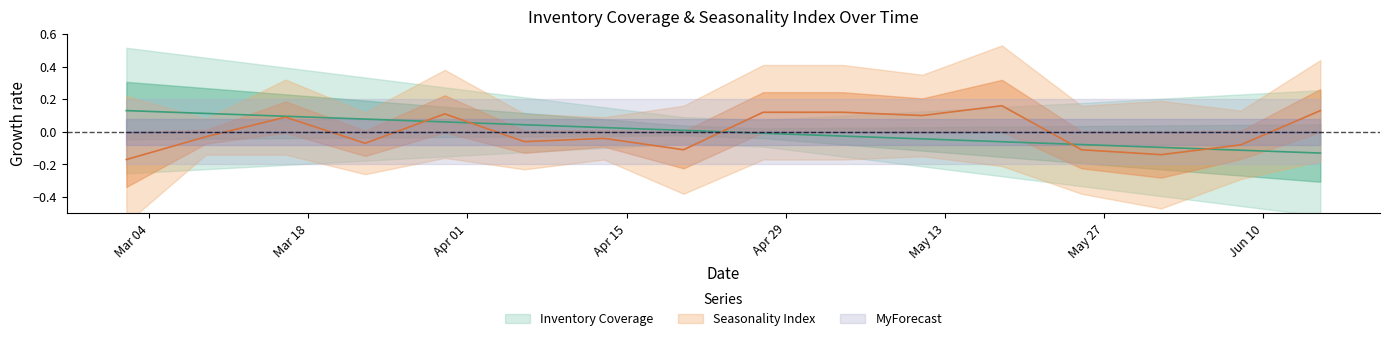

How many data points in Seasonality Index are less than 0?

9